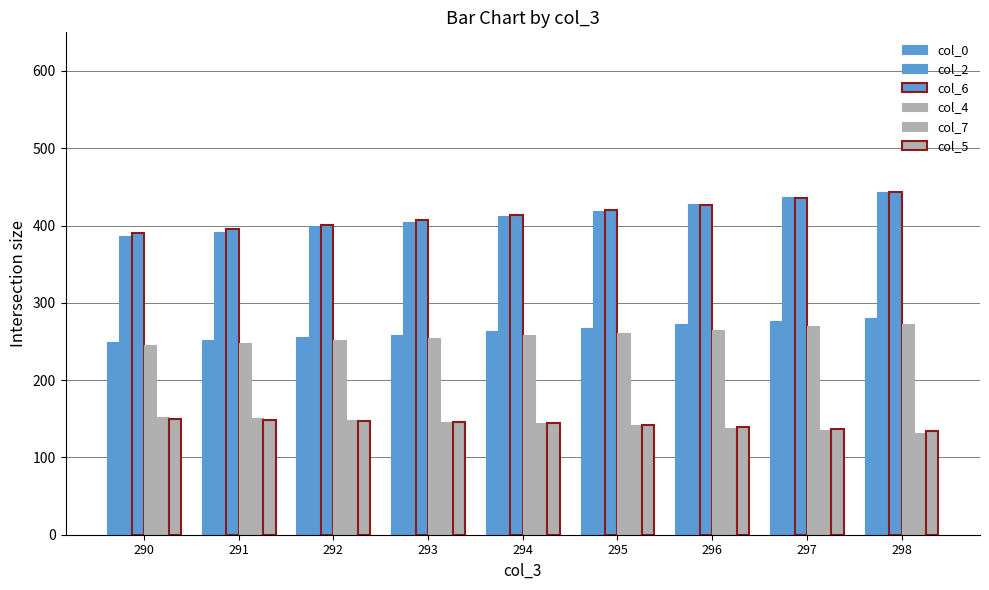

What is the total value across all series at 291?

1587